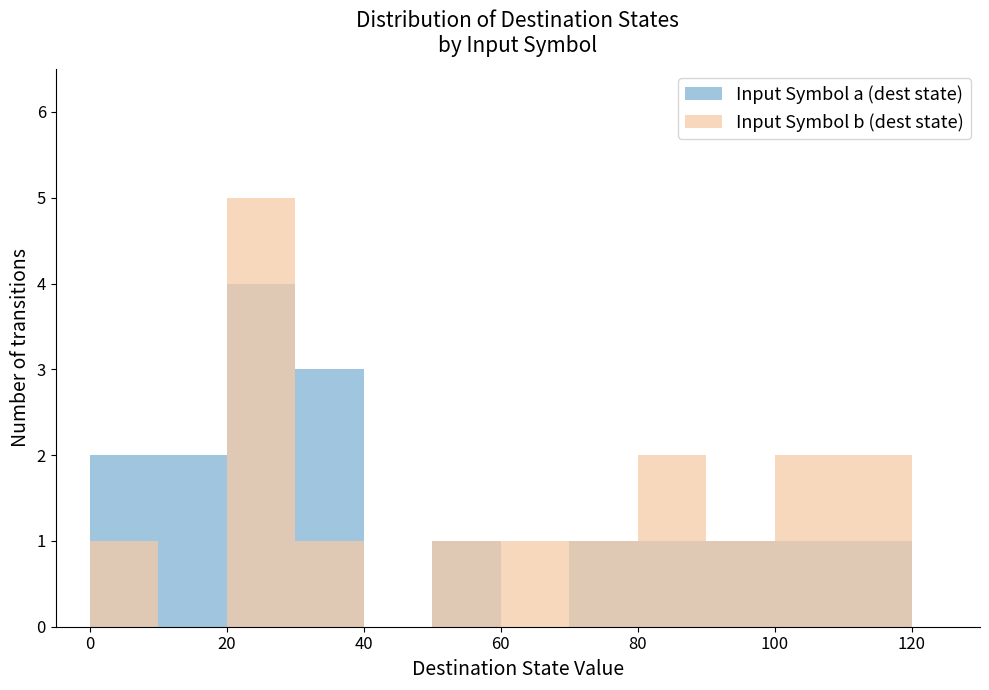

Count the number of categories in the chart.

12